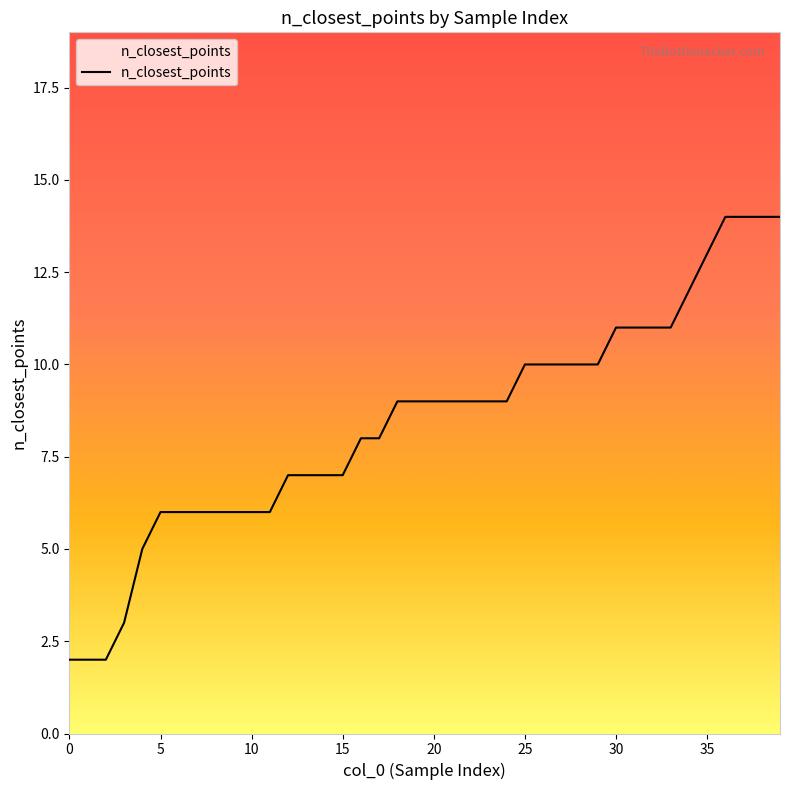

What is the average value?

8